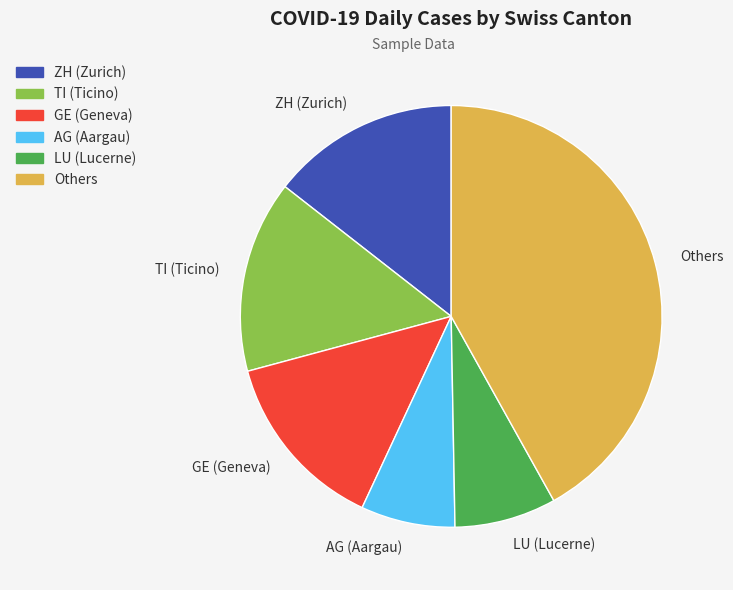

Count the number of slices in the pie.

6